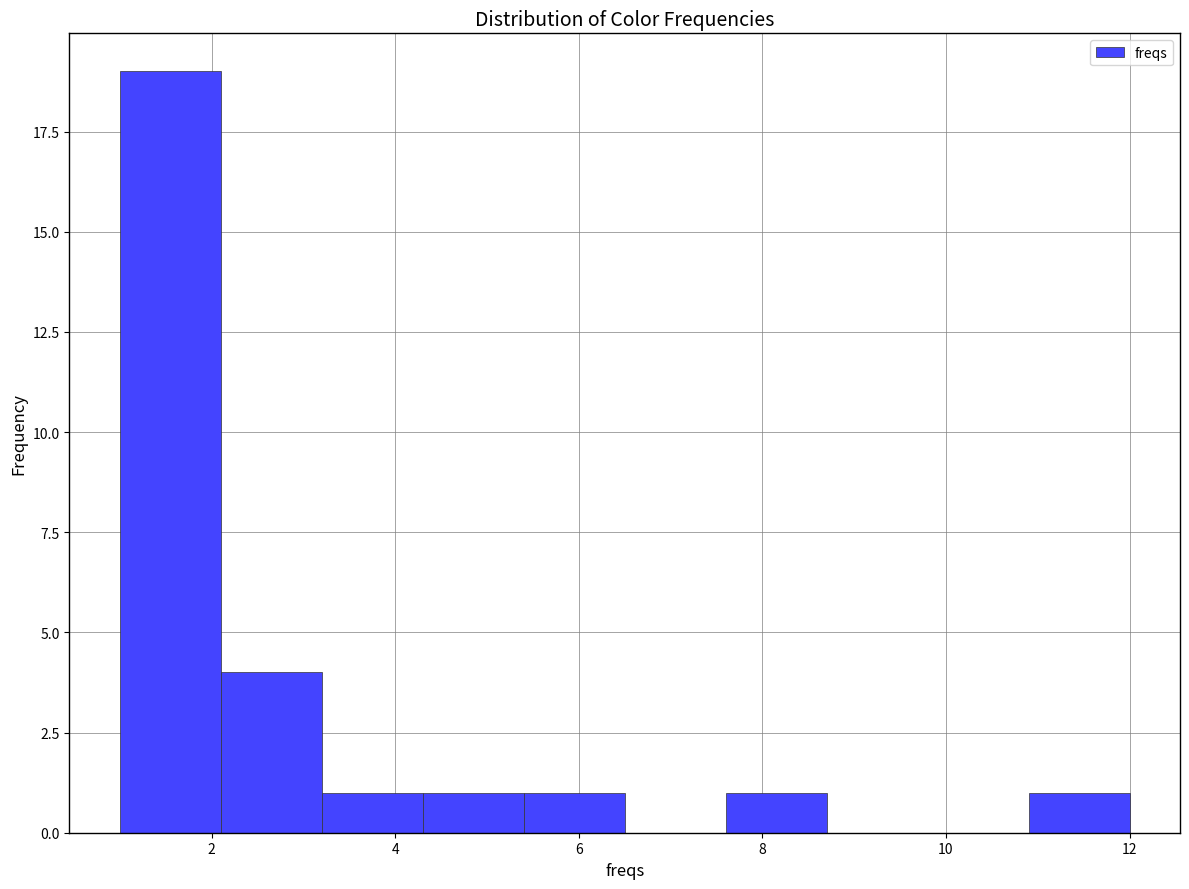

Reading left to right, transcribe this chart: for each bar, give the range it covers on the x-axis and its height. Neither the bar edges nor the heights are printed on the chart, so give them approximately, as read against the axes.

1.0 to 2.1: 19
2.1 to 3.2: 4
3.2 to 4.3: 1
4.3 to 5.4: 1
5.4 to 6.5: 1
6.5 to 7.6: 0
7.6 to 8.7: 1
8.7 to 9.8: 0
9.8 to 10.9: 0
10.9 to 12.0: 1